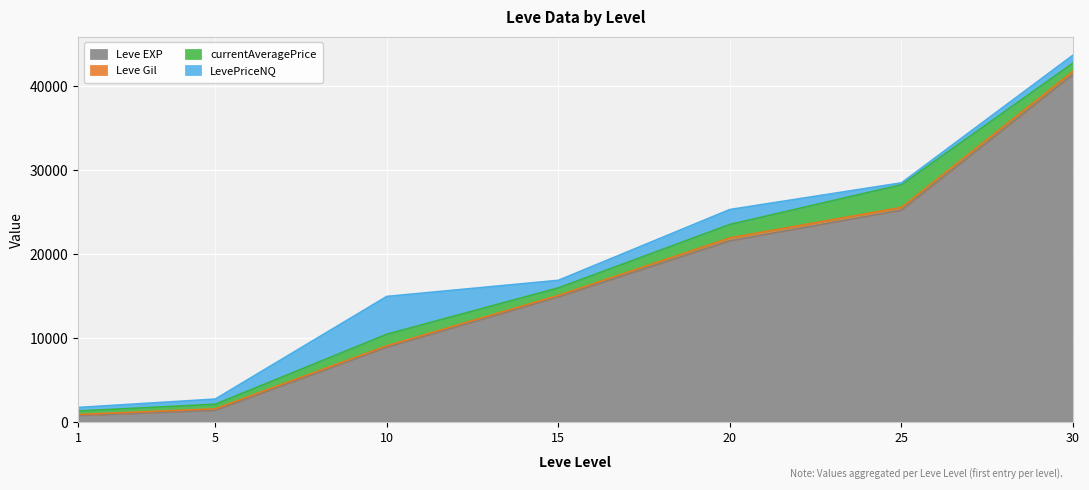

At how many categories does at least one series exceed 7988?

5